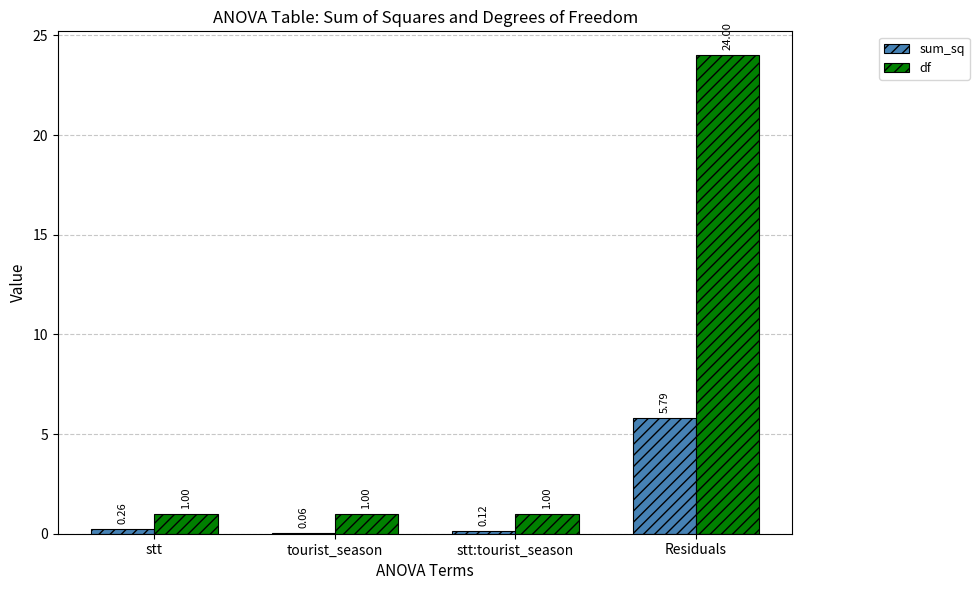

Is the value of sum_sq at stt greater than the value of df at Residuals?

No